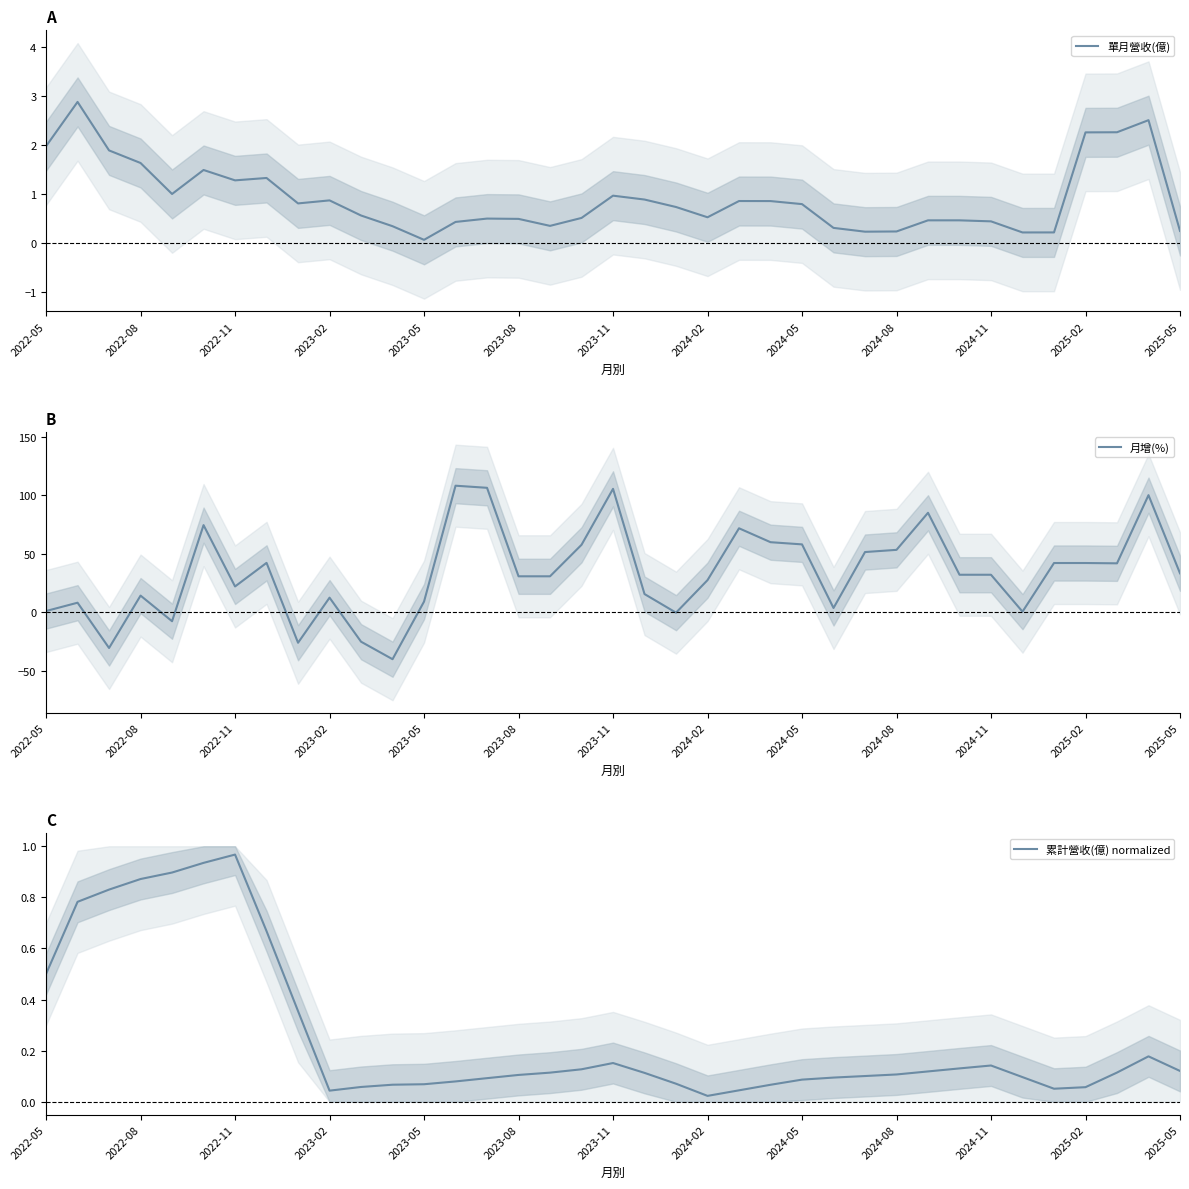

True or false: 單月營收(億) has a value of 2.5 at 2023-08.

False